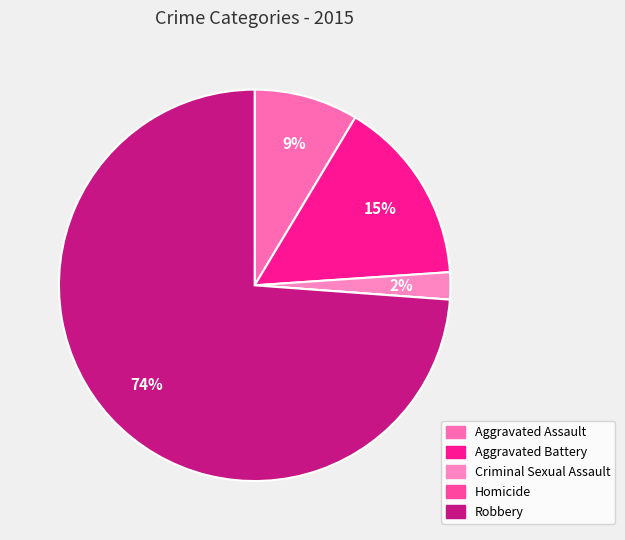

Rank the categories by value from lowest to highest.

Homicide, Criminal Sexual Assault, Aggravated Assault, Aggravated Battery, Robbery